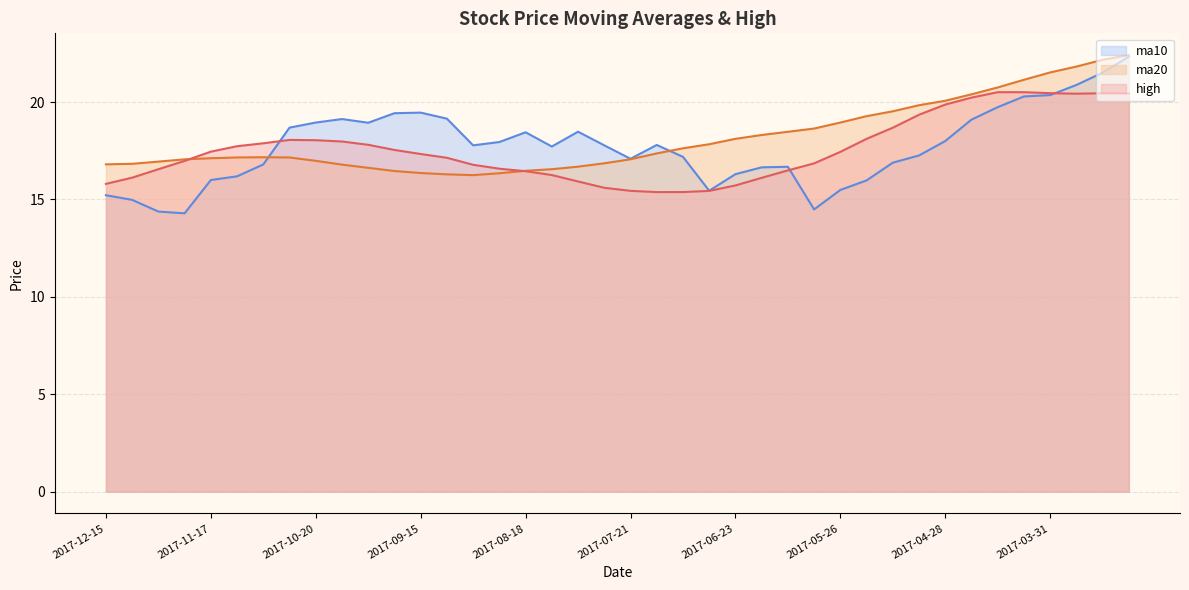

What is the value of the ma20 line point at the 8th from the left?

17.2